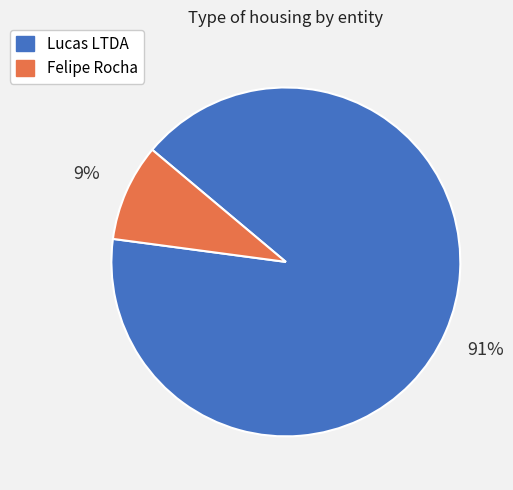

To the nearest percent, what is the average slice percentage?

50%